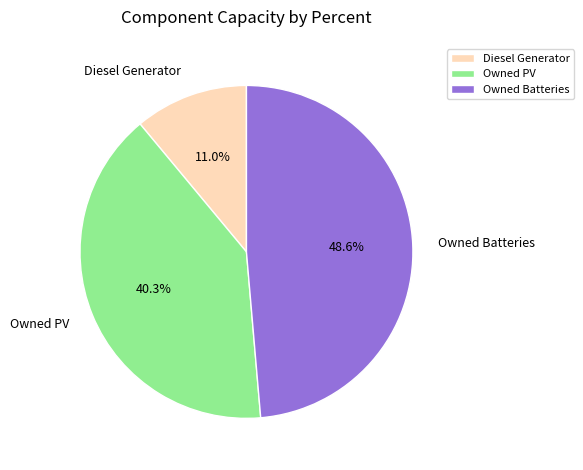

Combined, do Owned PV and Diesel Generator account for over 50%?

Yes